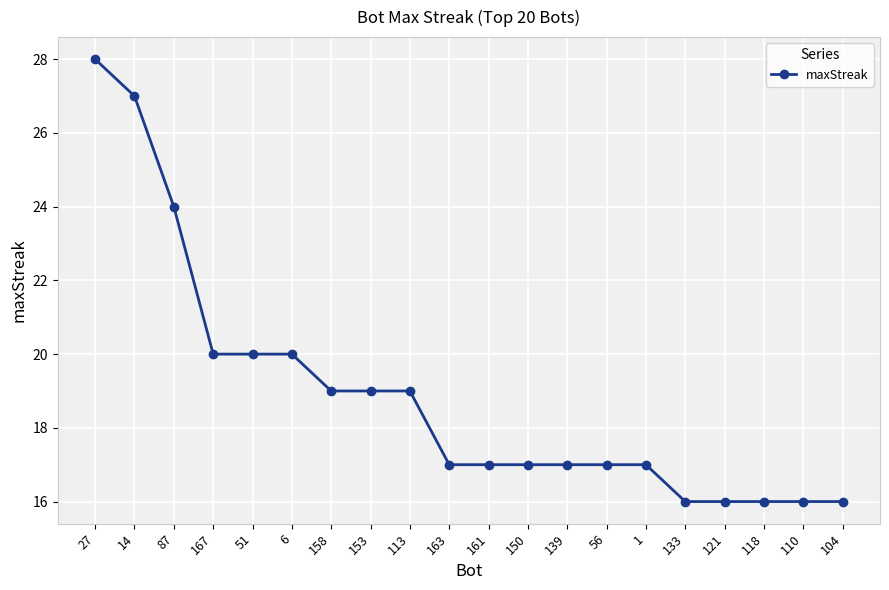

What is the greatest value displayed?

28